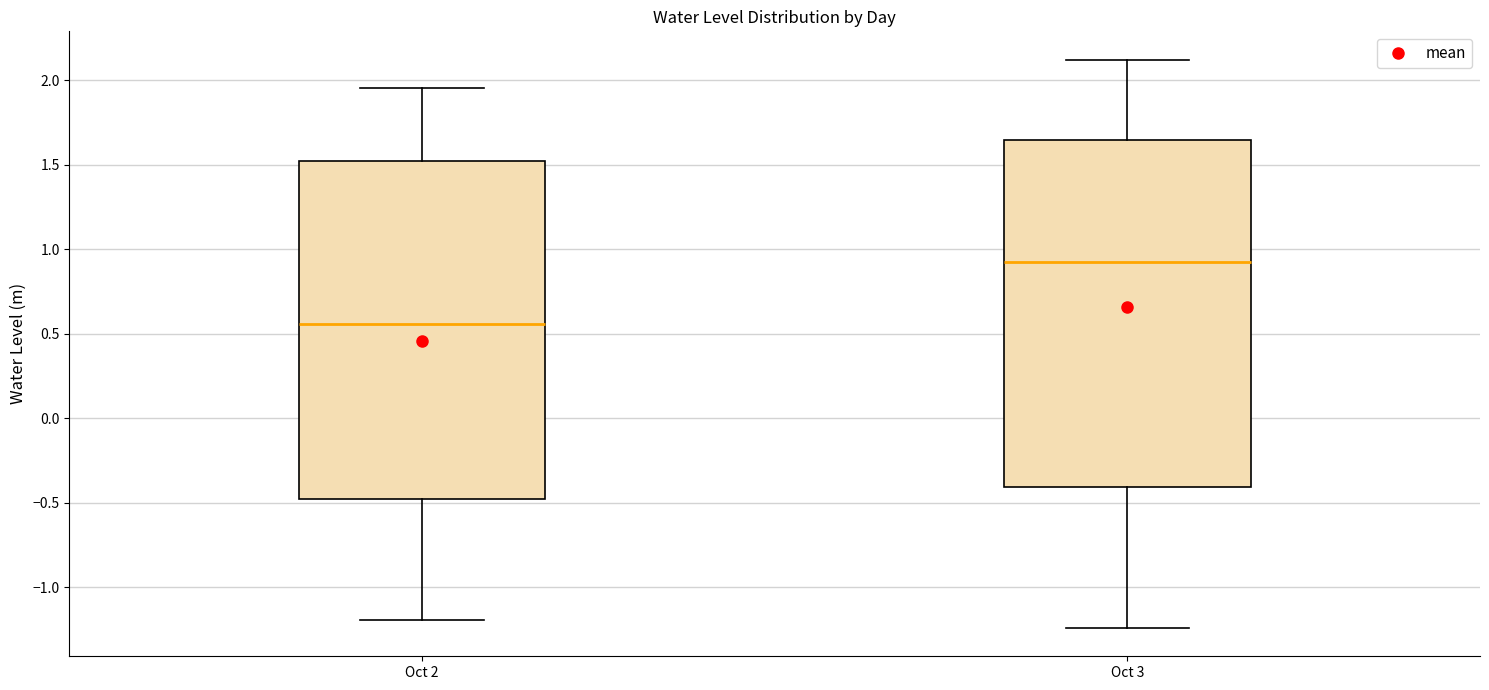

Which box is the tallest, from its lower edge to its upper edge?

Oct 3